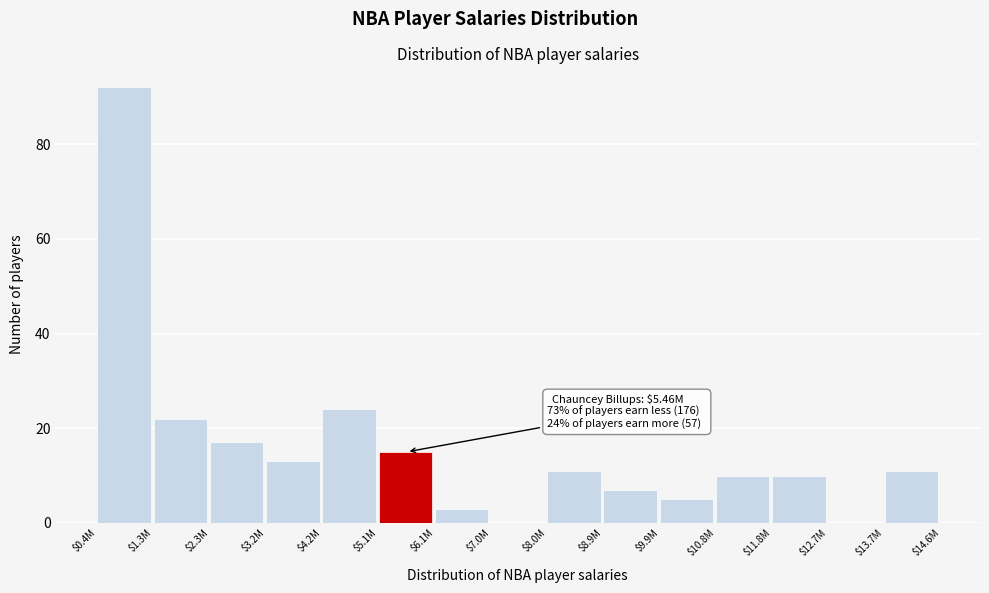

At which label is the value closest to 46?

$4.2M